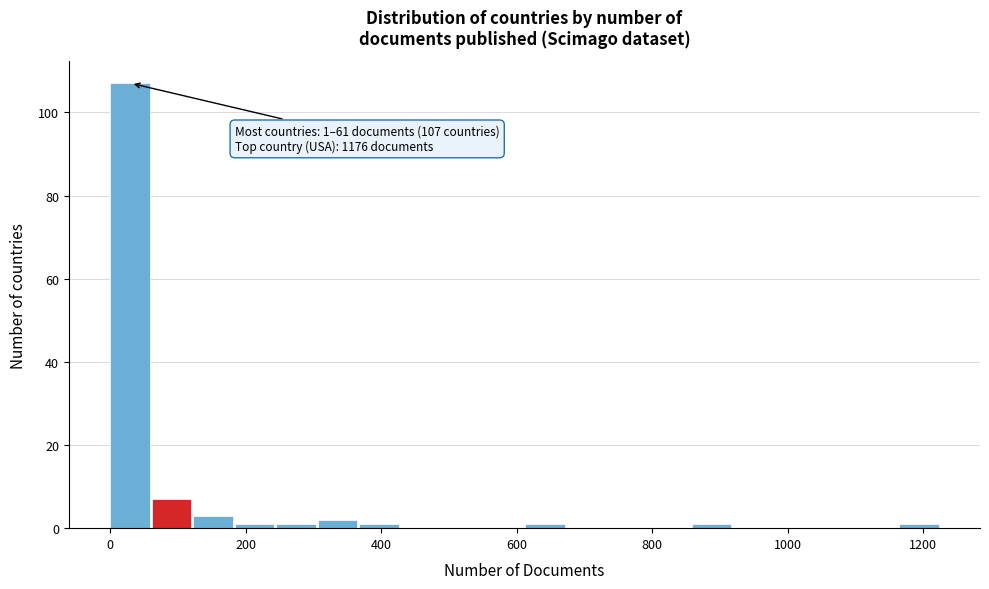

Read against the x-axis, roughly where is the centre of the tallest bar?

20